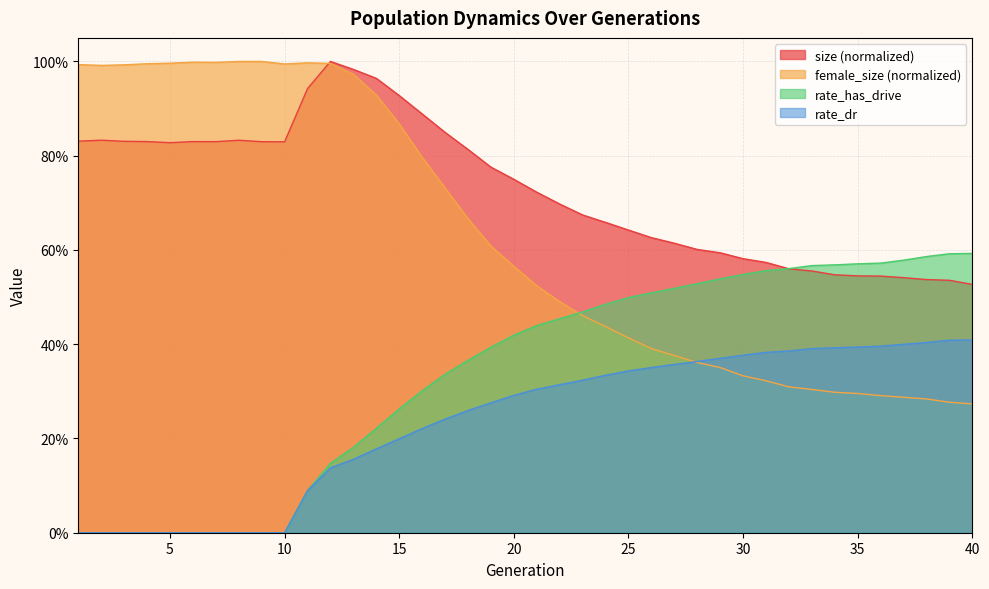

How many rate_has_drive values are between 0 and 1?

40